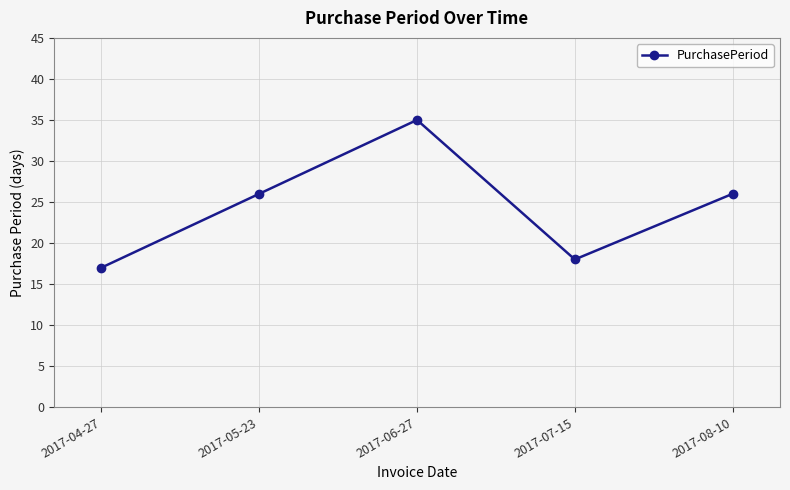

Reading left to right, transcribe all the data shown in this chart.

2017-04-27=17	2017-05-23=26	2017-06-27=35	2017-07-15=18	2017-08-10=26